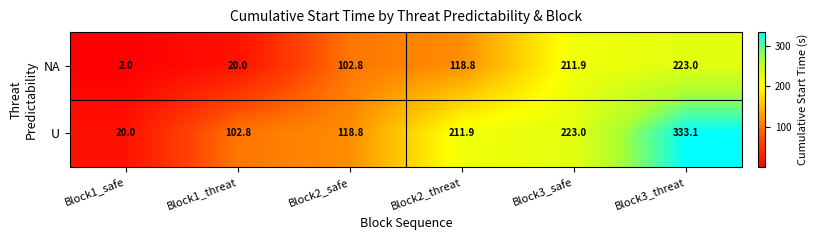

Rank the series by their average value, from lowest to highest.

NA, U